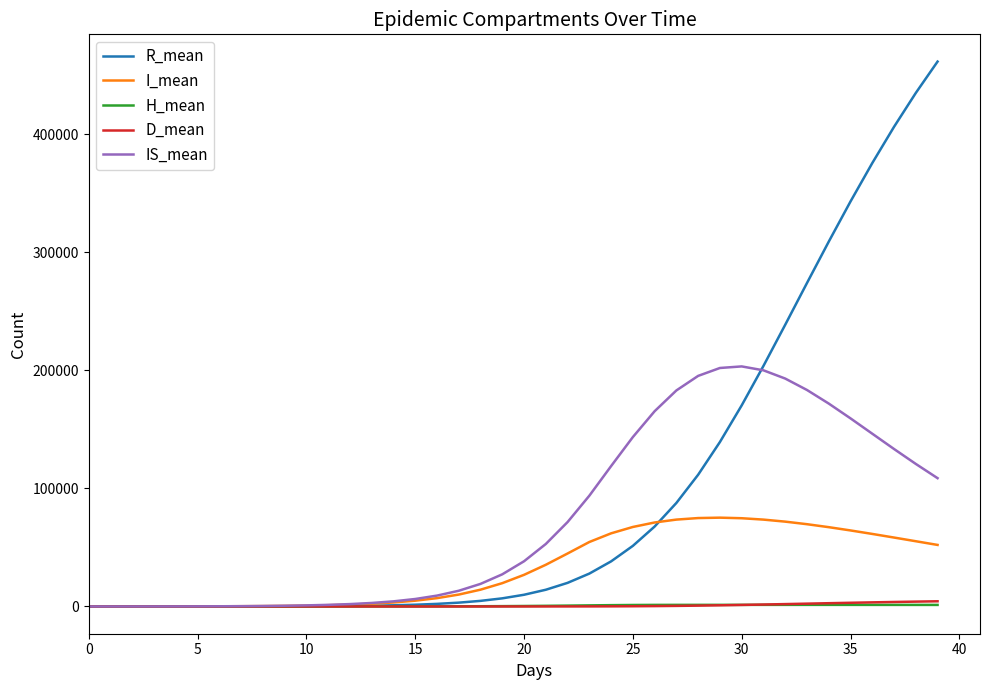

What is the difference between the maximum and second lowest values in the H_mean series?

1372.5